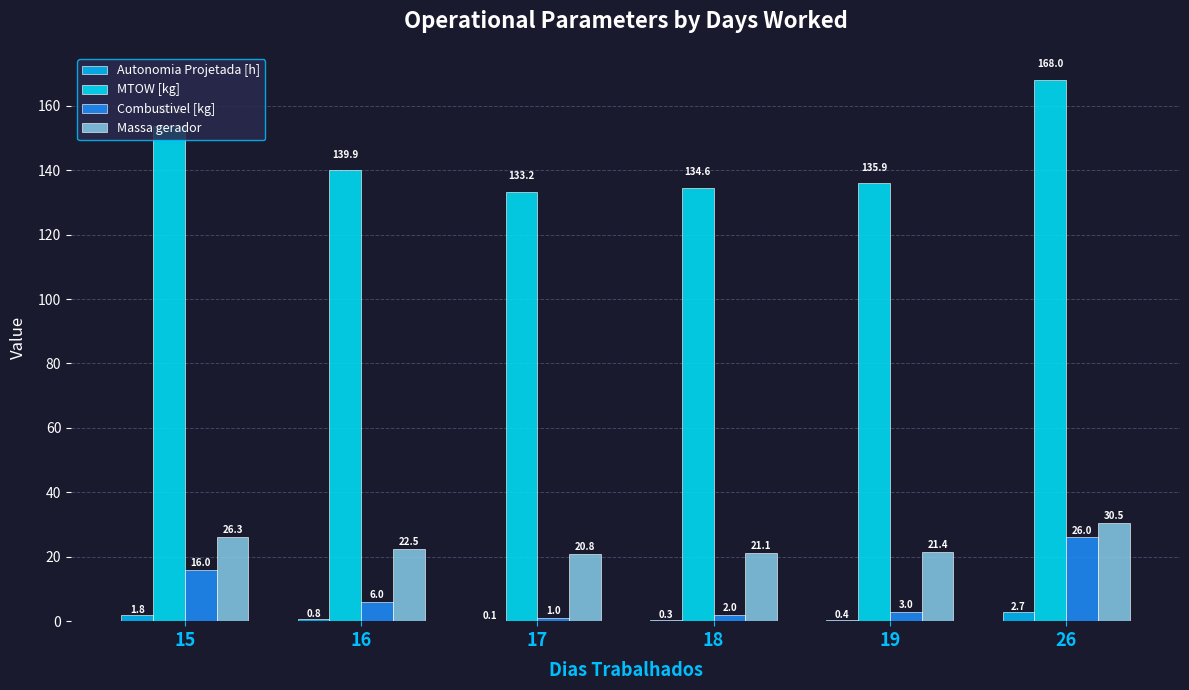

How many data points does each series have?

6